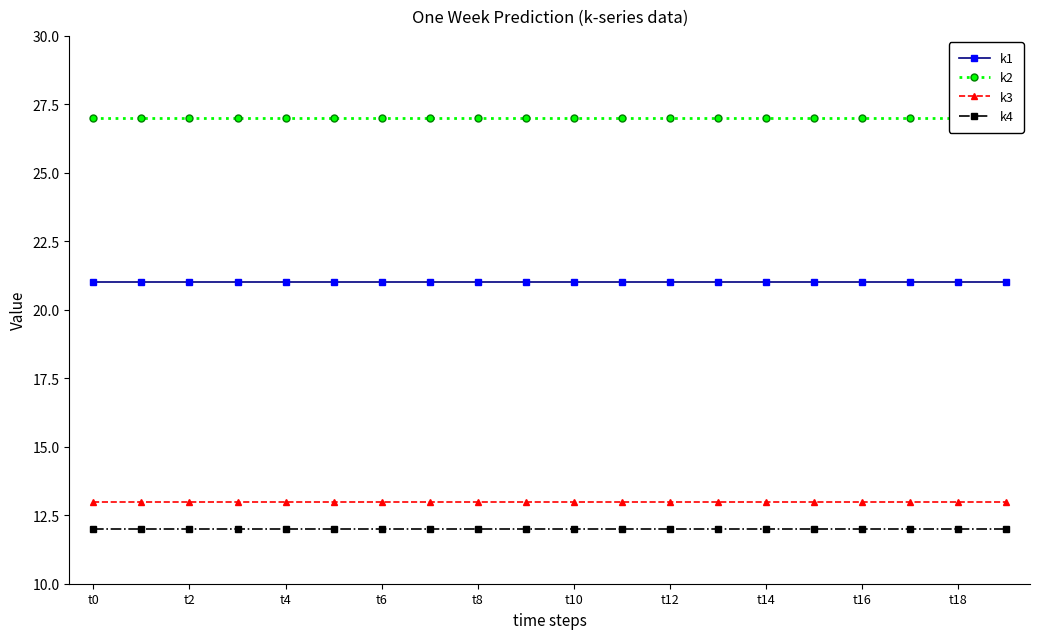

What are all the series names shown in the legend?

k1, k2, k3, k4